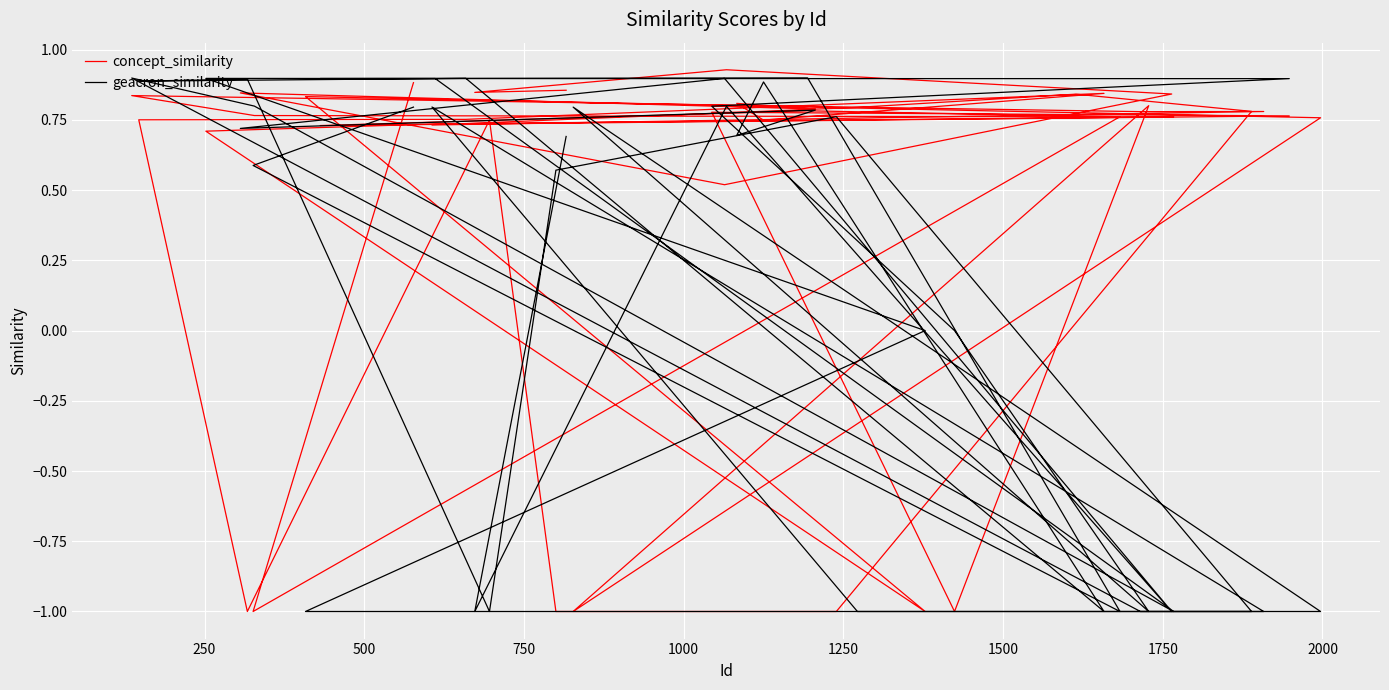

Which series has the largest total across all categories?

concept_similarity